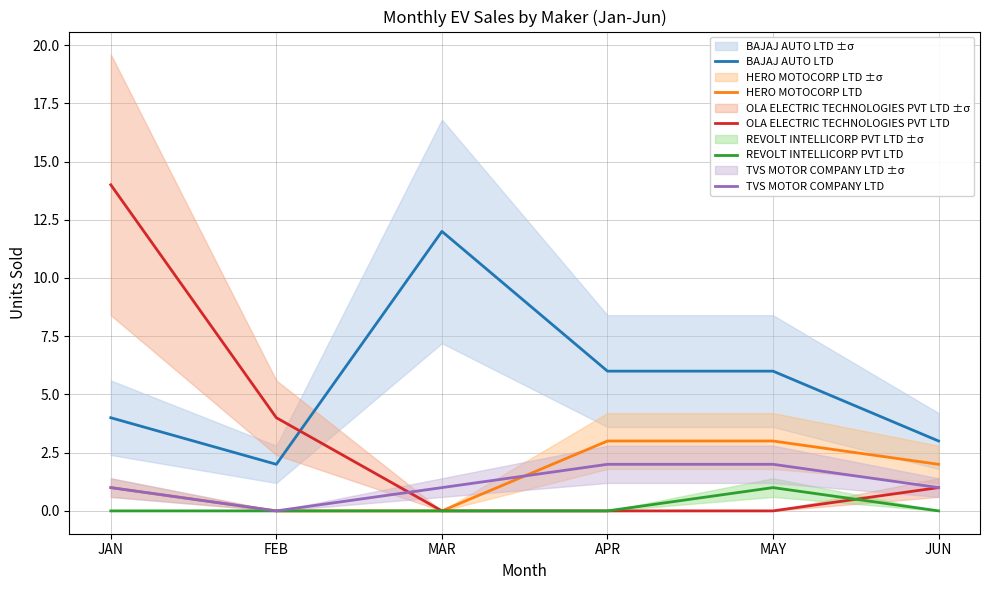

What is the spread (max minus min) of values at APR?

6